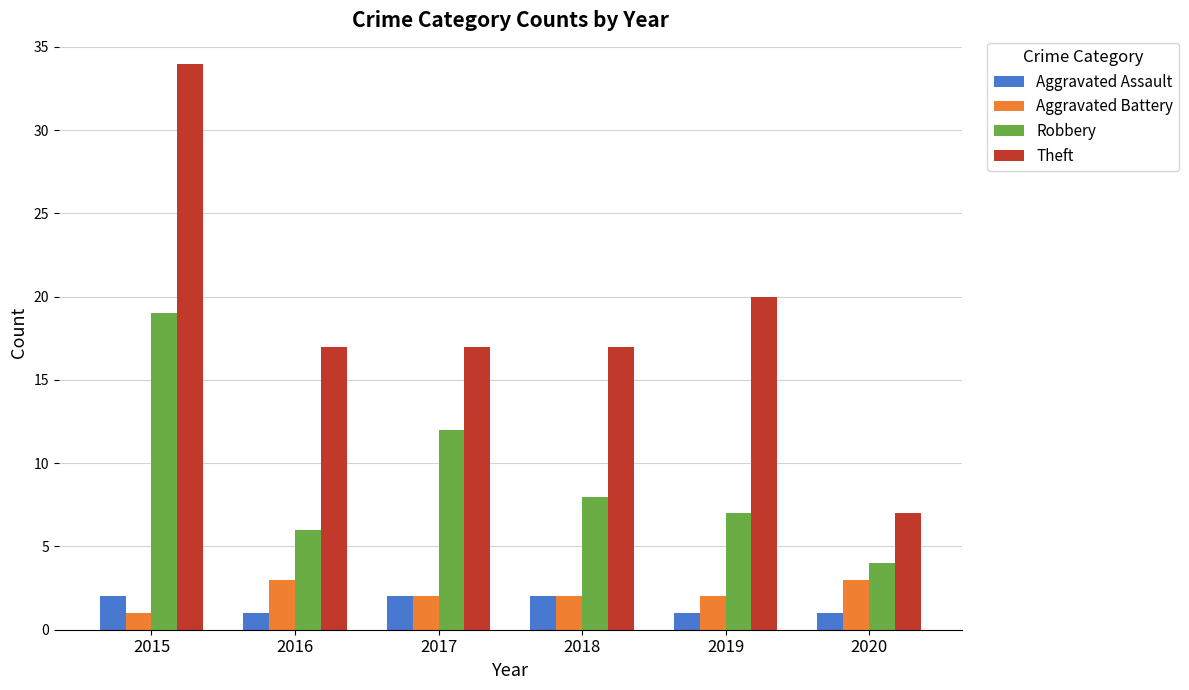

At which label is Robbery closest to 11?

2017